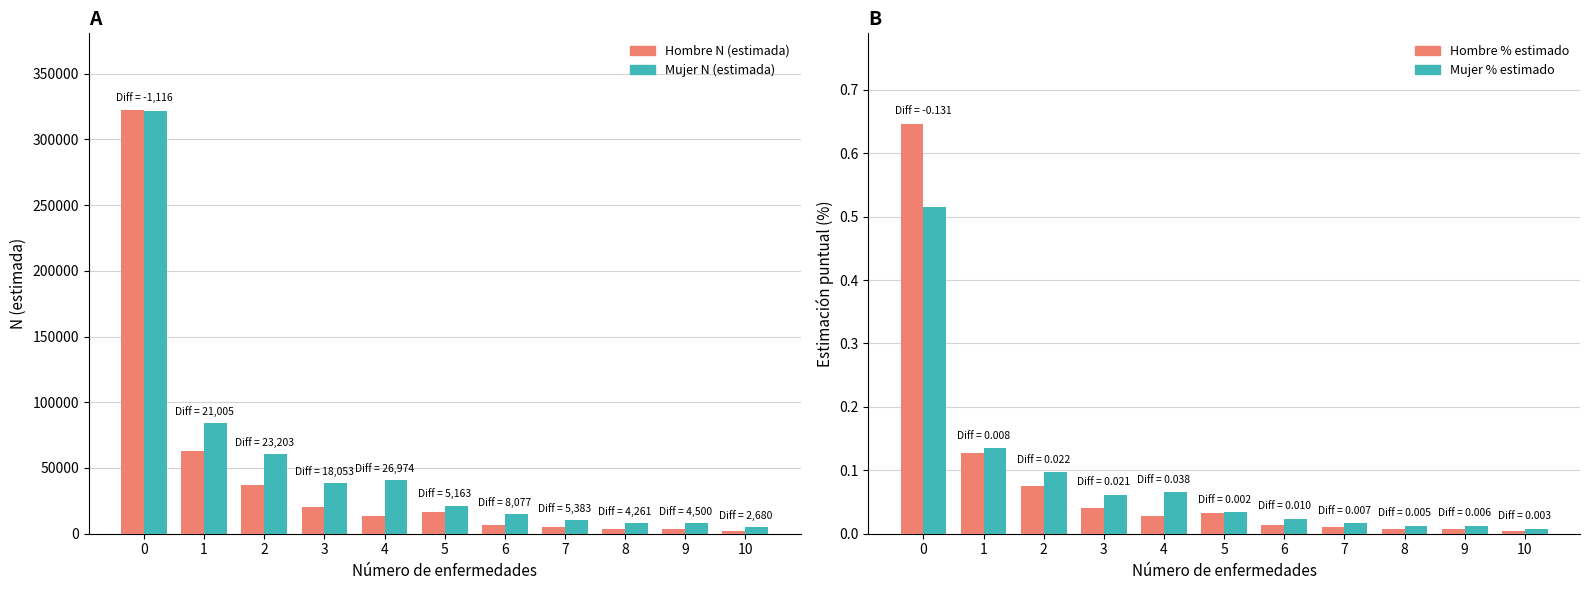

What are all the series names shown in the legend?

Hombre N (estimada), Mujer N (estimada), Hombre % estimado, Mujer % estimado